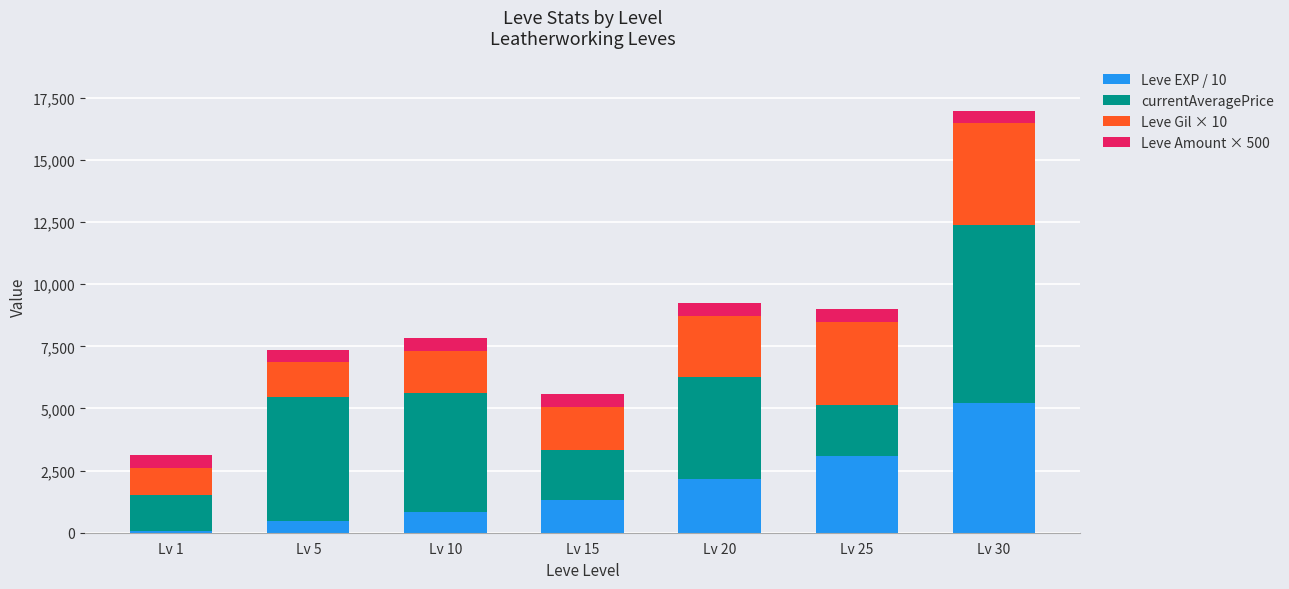

The value of Leve EXP / 10 at Lv 5 is 466. True or false?

True